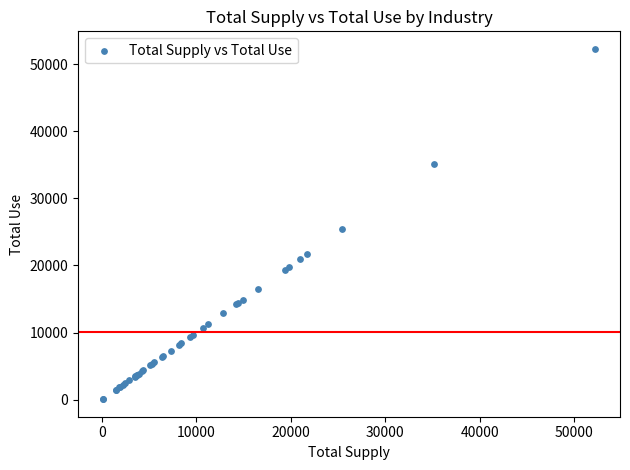

What Y value in the scatter plot is closest to 26163?

25377.7